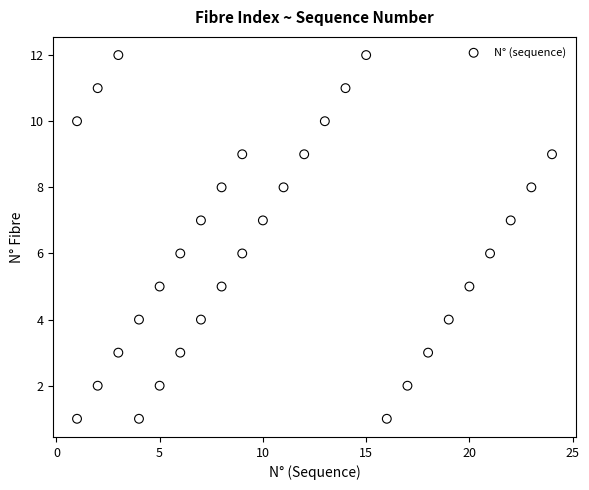

What is the range of Y values (max minus min)?

11